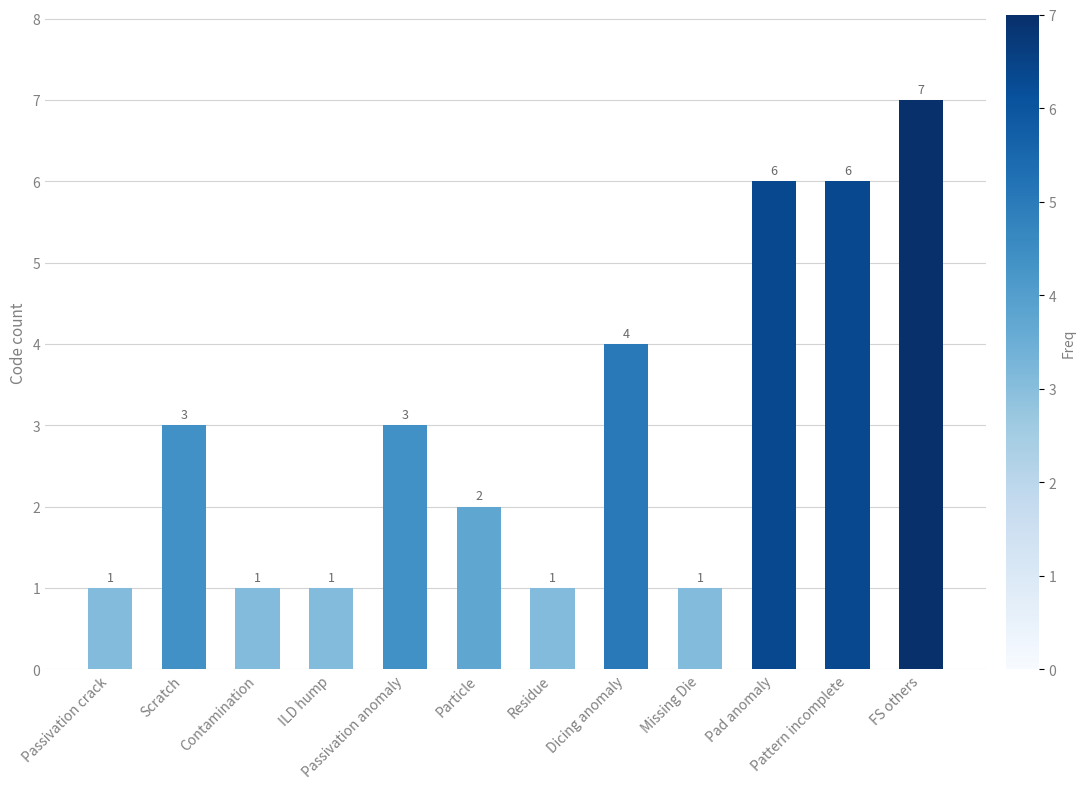

The value at Pad anomaly is 9. True or false?

False